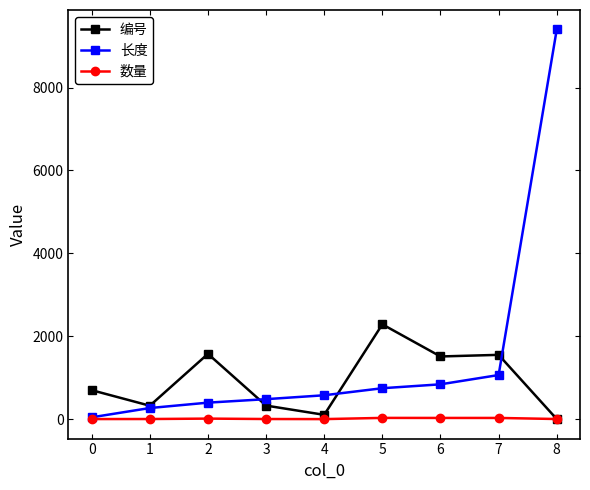

Rank the series by their average value, from lowest to highest.

数量, 编号, 长度